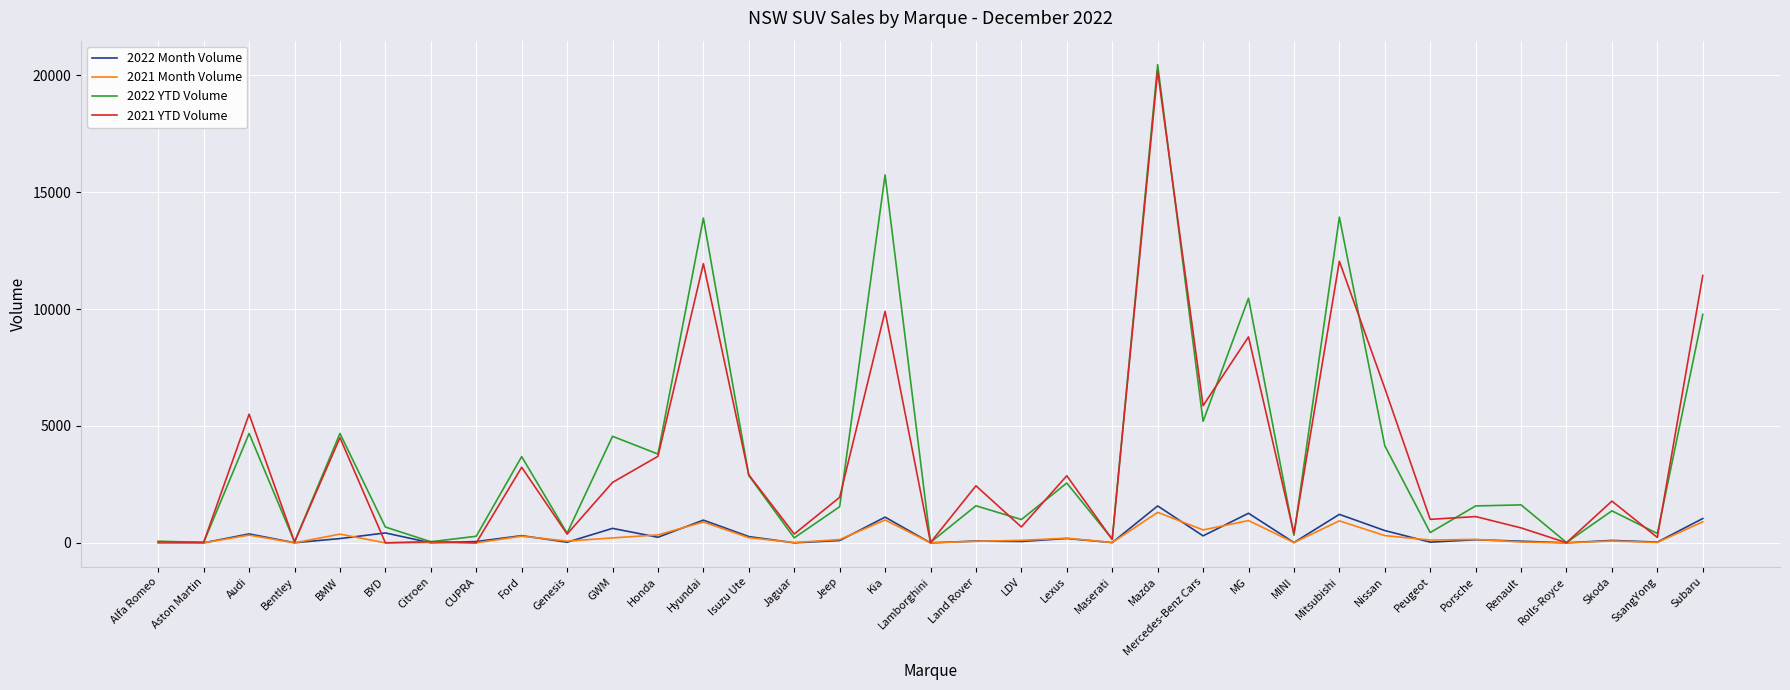

Read the 2021 YTD Volume value at Jaguar, to the nearest 50.

400